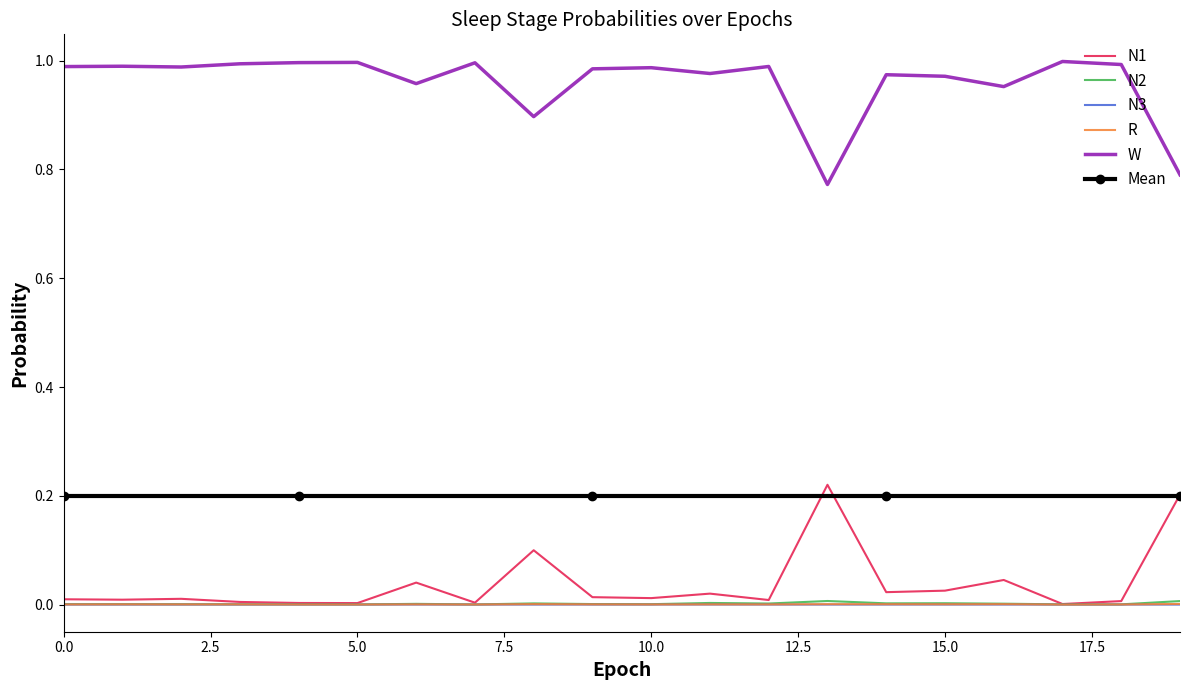

Which series has the largest total across all categories?

W